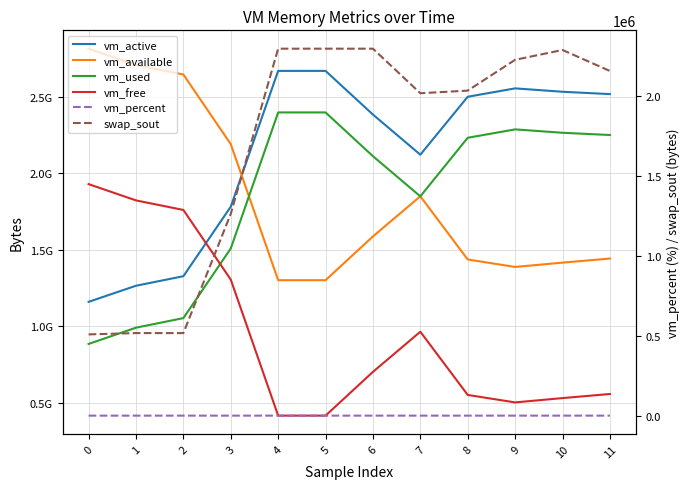

What is the maximum value shown in the chart?

2814251008.0